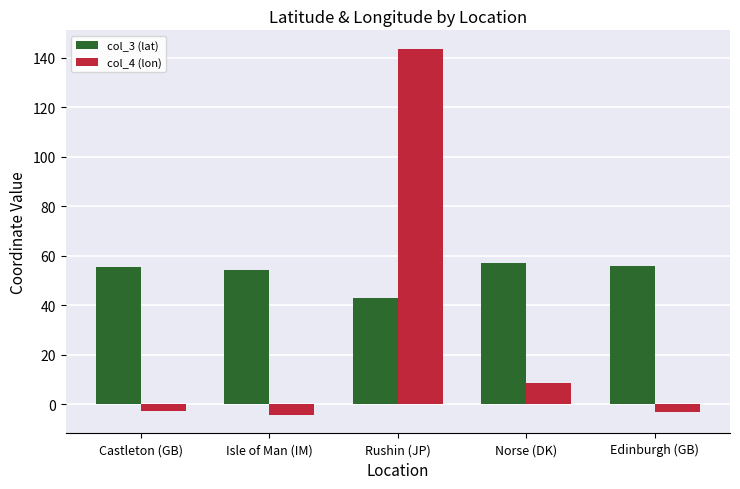

How many data points in col_3 (lat) are above 55?

3